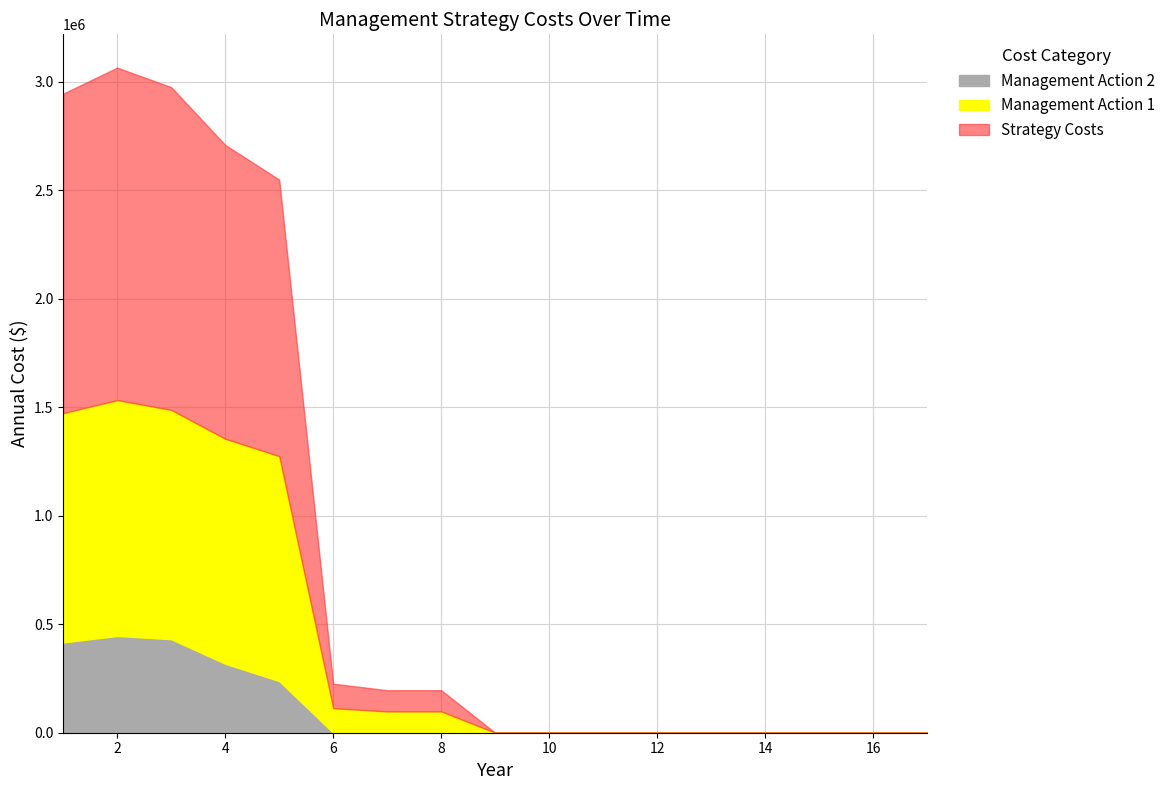

Reading left to right, what are all the values shown in this chart?

Management Action 1 Total: 1056333.3	1086333.3	1056333.3	1036333.3	1036333.3	113000.0	98000.0	98000.0	0.0	0.0	0.0	0.0	0.0	0.0	0.0	0.0	0.0
Management Action 2 Total: 416000.0	446000.0	431000.0	318000.0	238000.0	0.0	0.0	0.0	0.0	0.0	0.0	0.0	0.0	0.0	0.0	0.0	0.0
Strategy Costs: 1472333.3	1532333.3	1487333.3	1354333.3	1274333.3	113000.0	98000.0	98000.0	0.0	0.0	0.0	0.0	0.0	0.0	0.0	0.0	0.0